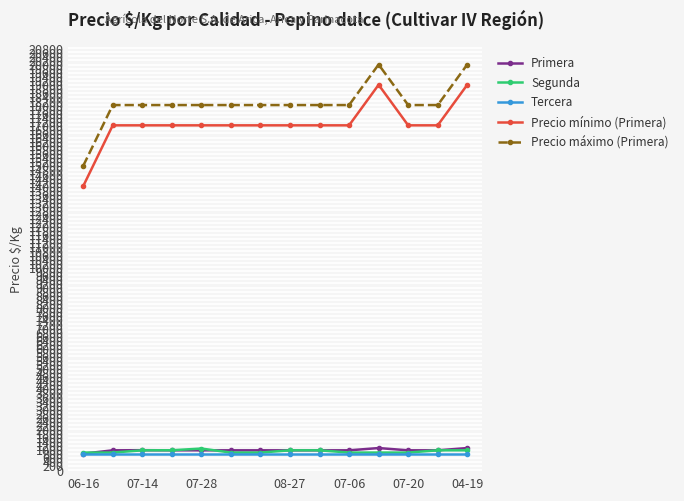

True or false: Precio máximo (Primera) and Precio mínimo (Primera) cross at least once.

False